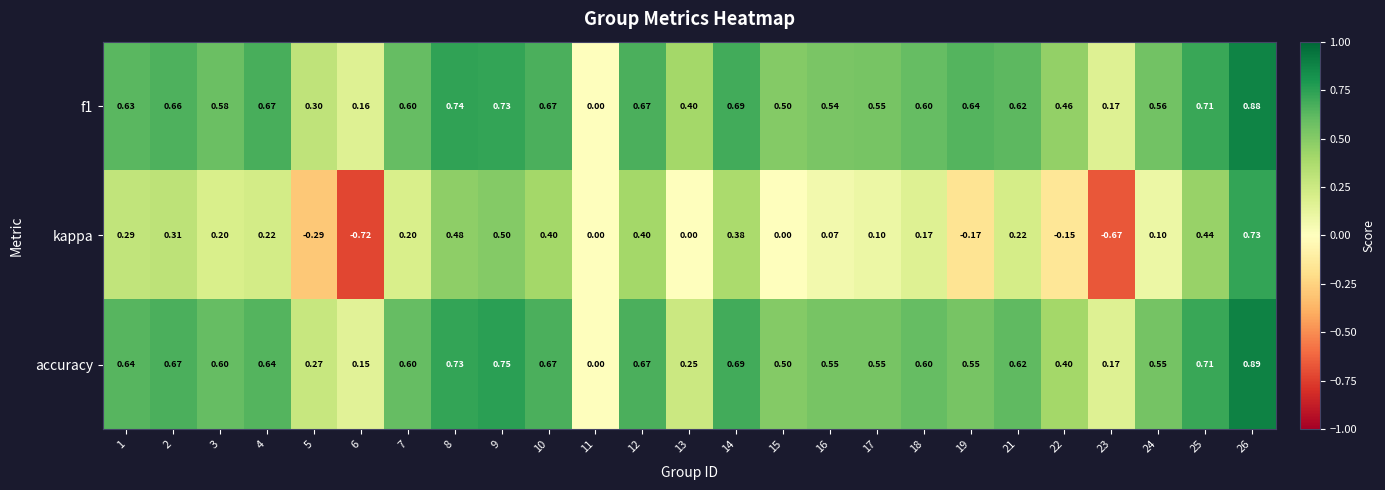

Is the value of kappa at 9 greater than the value of f1 at 7?

No